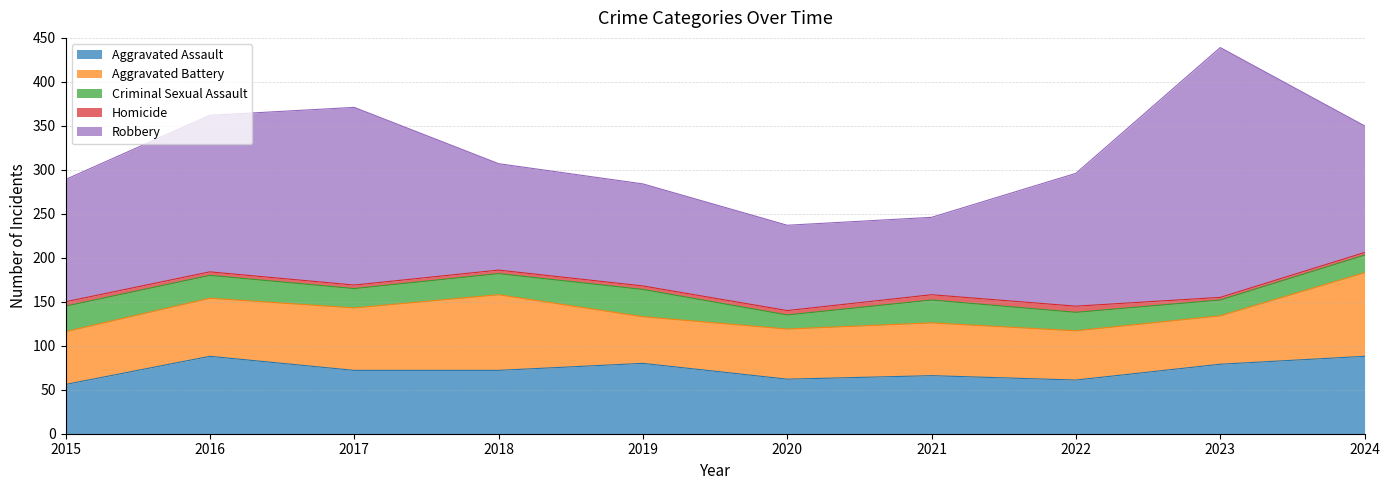

Where is the first local minimum for Criminal Sexual Assault?

2017